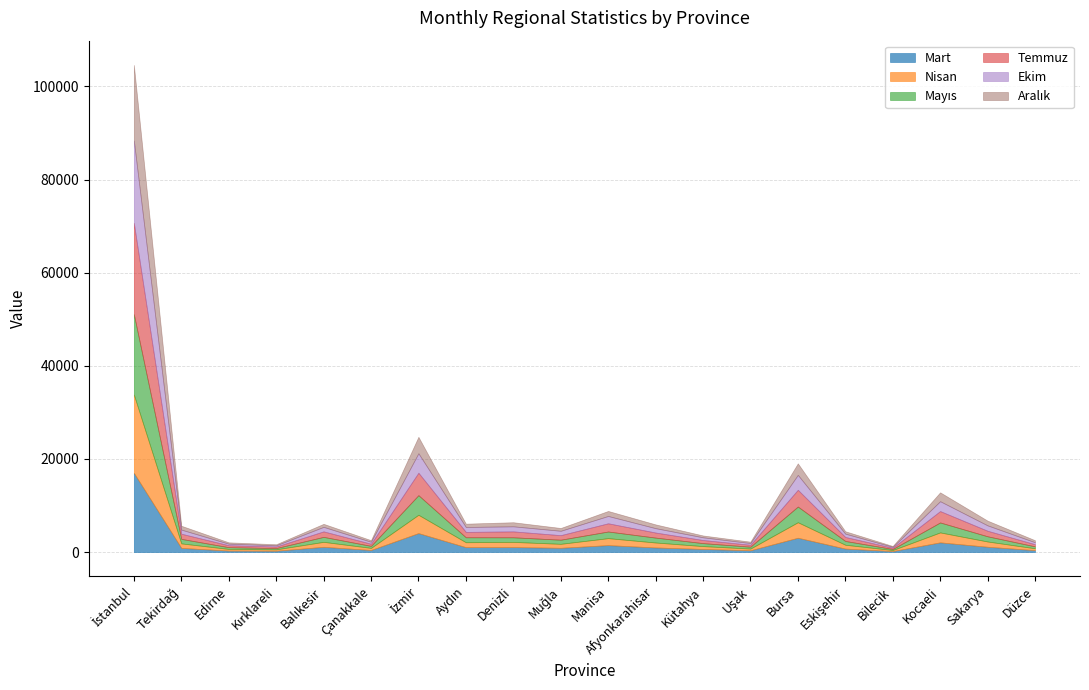

True or false: Ekim has a value of 1089 at Denizli.

True